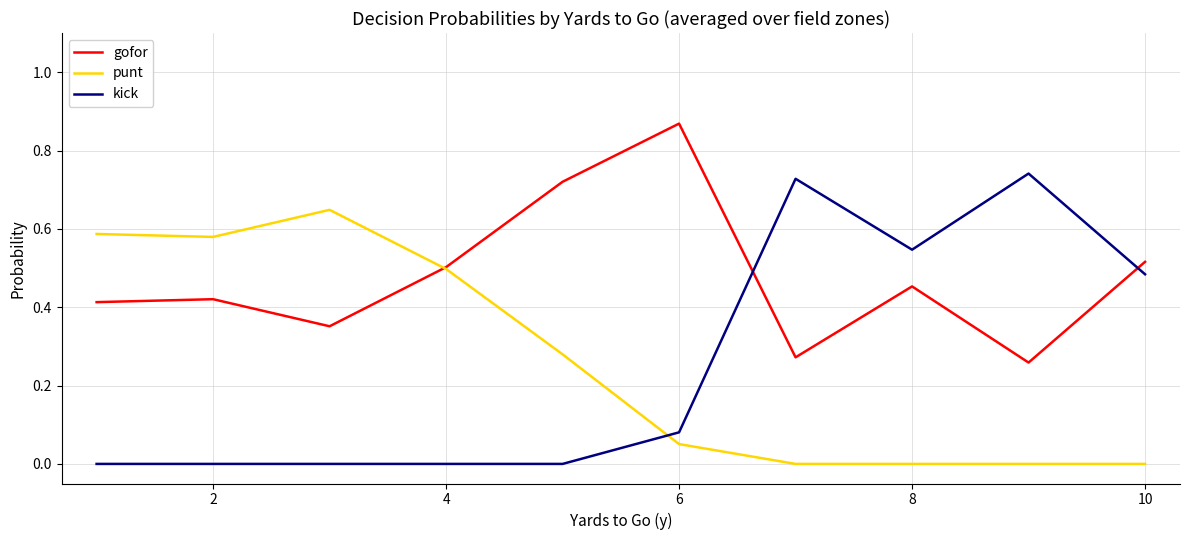

Which series has the largest range (max minus min)?

kick